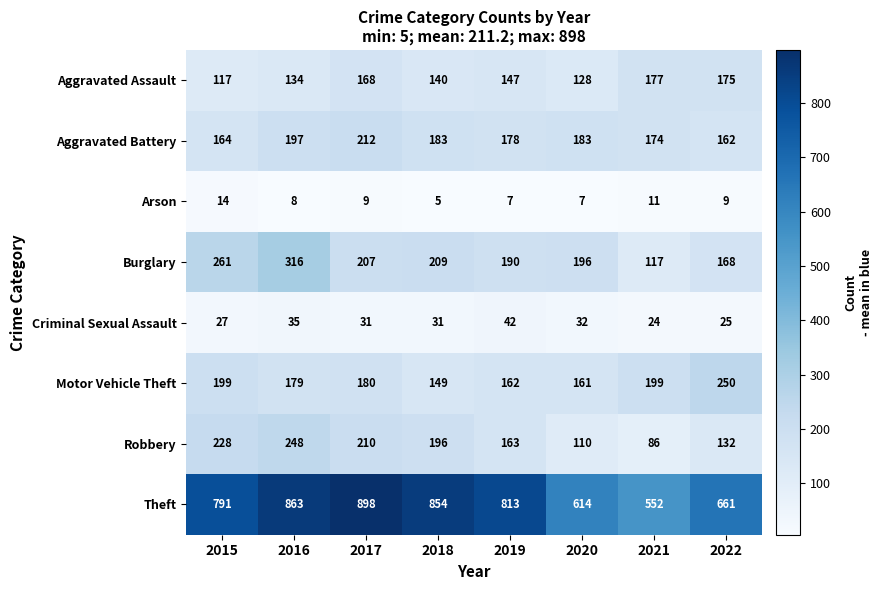

List the labels in order of Aggravated Assault value, smallest first.

2015, 2020, 2016, 2018, 2019, 2017, 2022, 2021